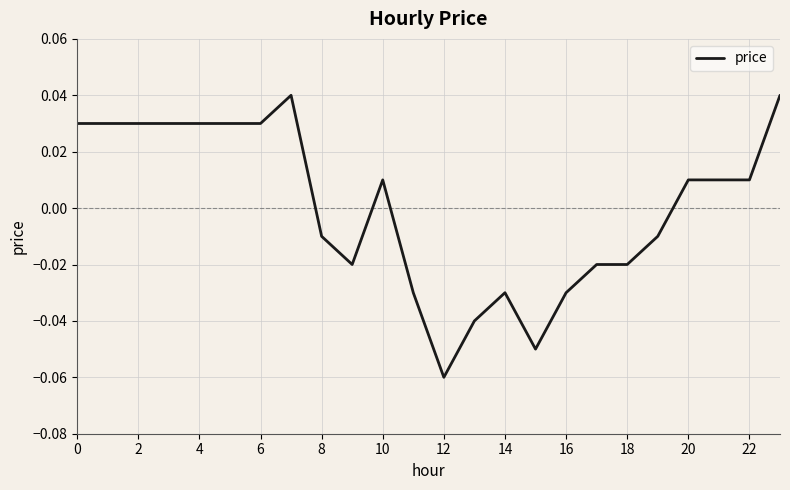

How many categories are shown in the chart?

24